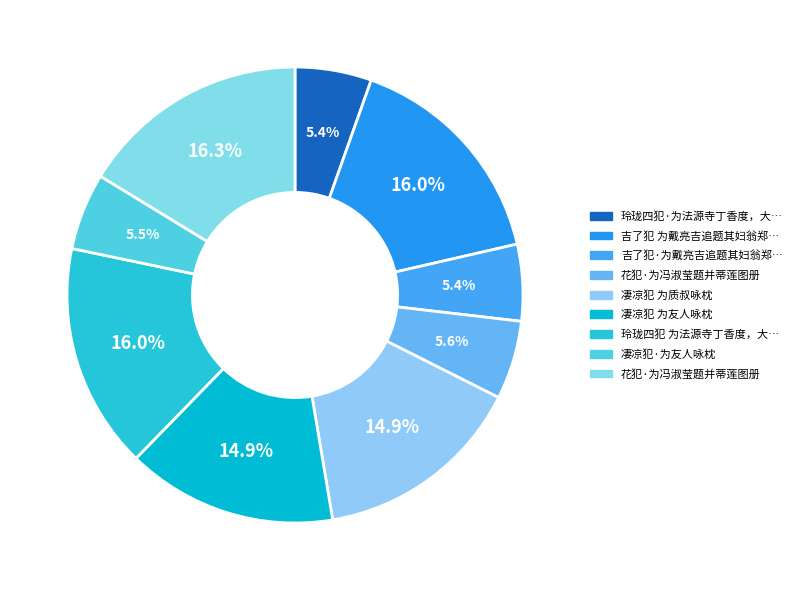

How many slices are in this pie chart?

9